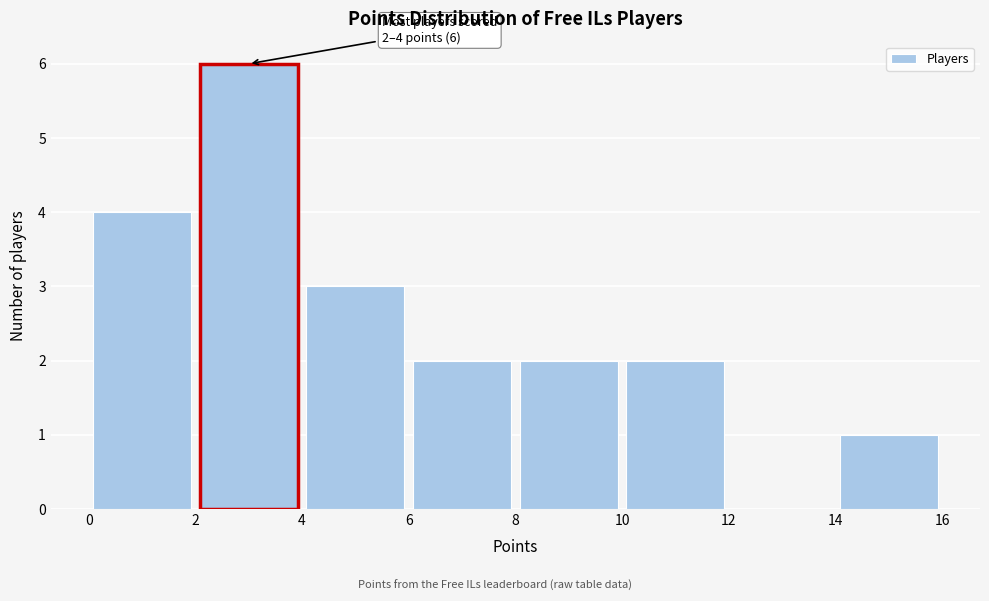

Which range on the x-axis has the tallest bar?

2 to 4